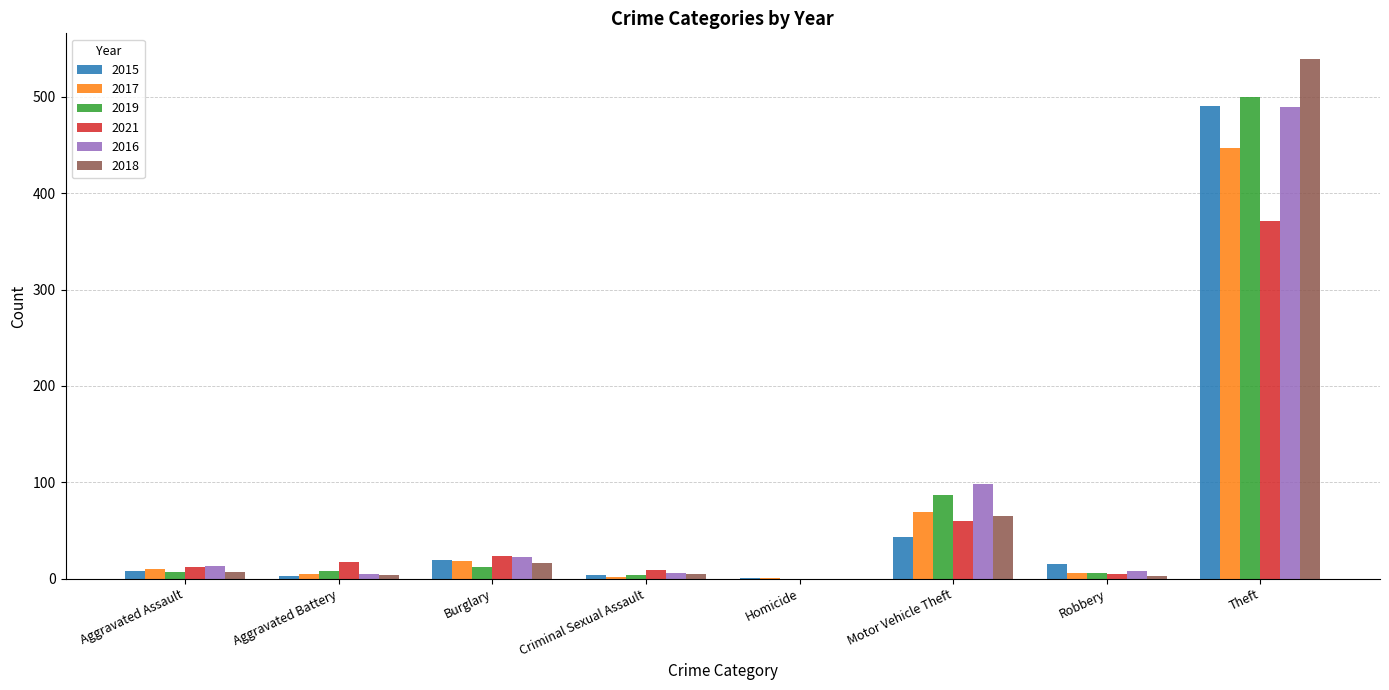

How many distinct data groups are displayed?

6